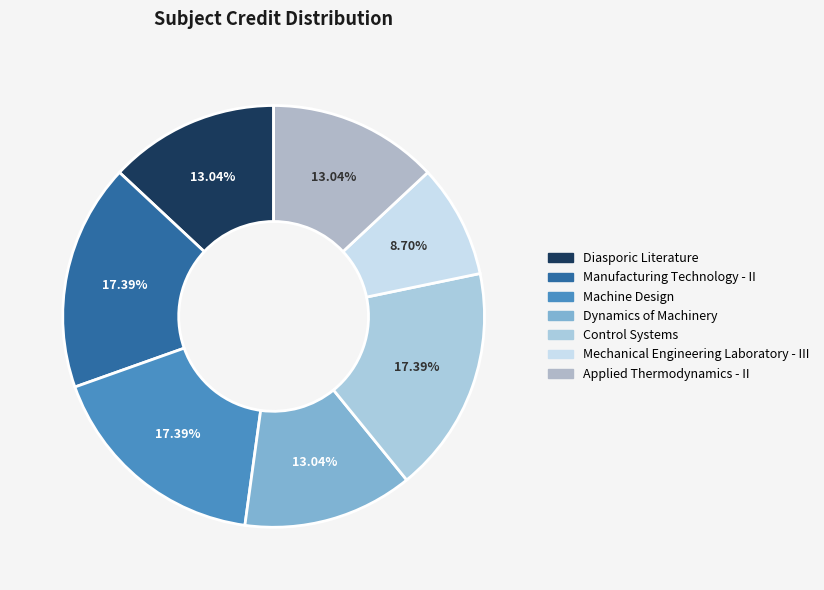

What is the smallest slice in the pie chart?

Mechanical Engineering Laboratory - III